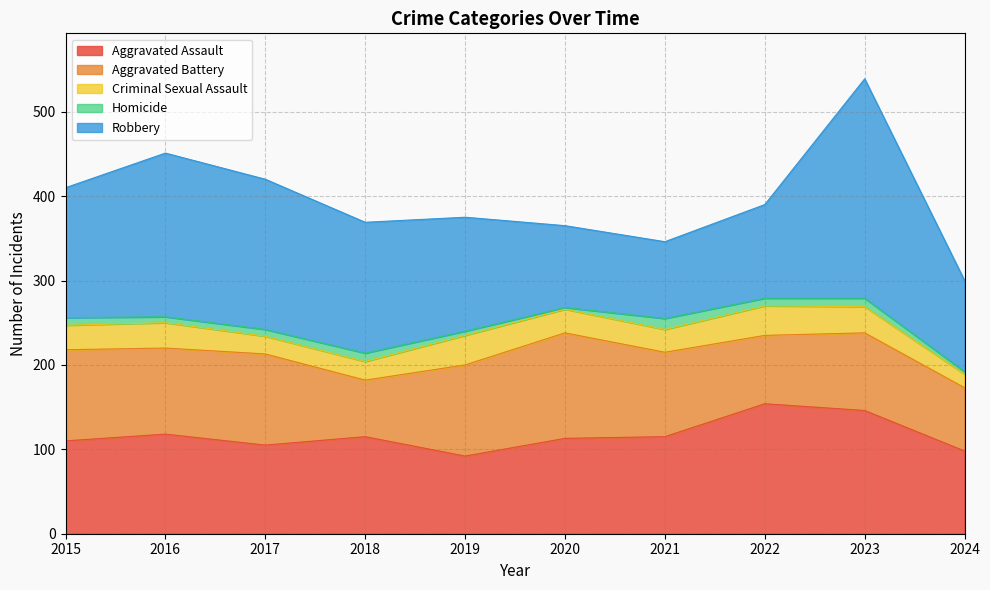

Count the number of data series in this chart.

5